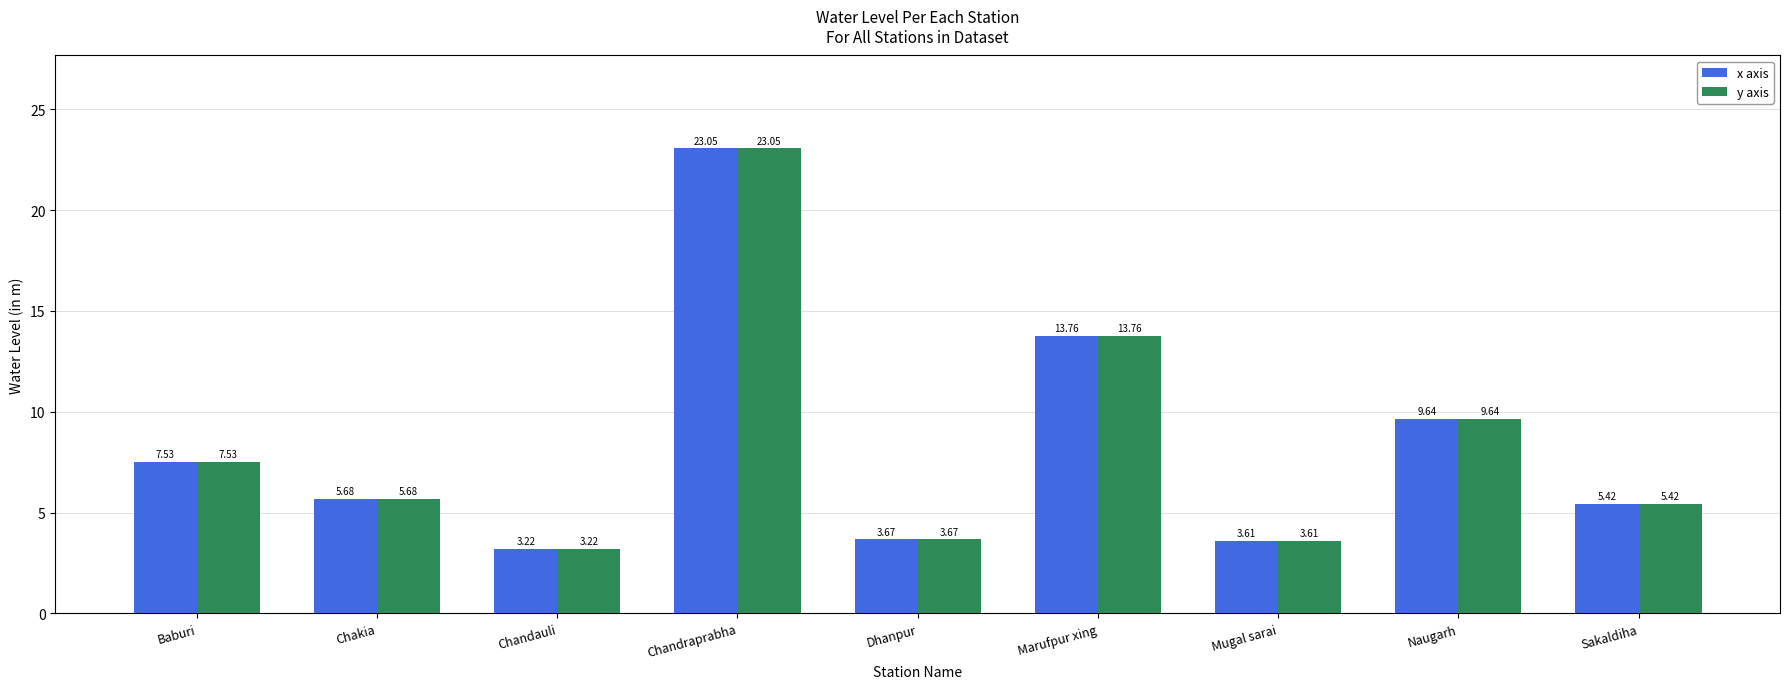

What are all the series names shown in the legend?

x axis, y axis